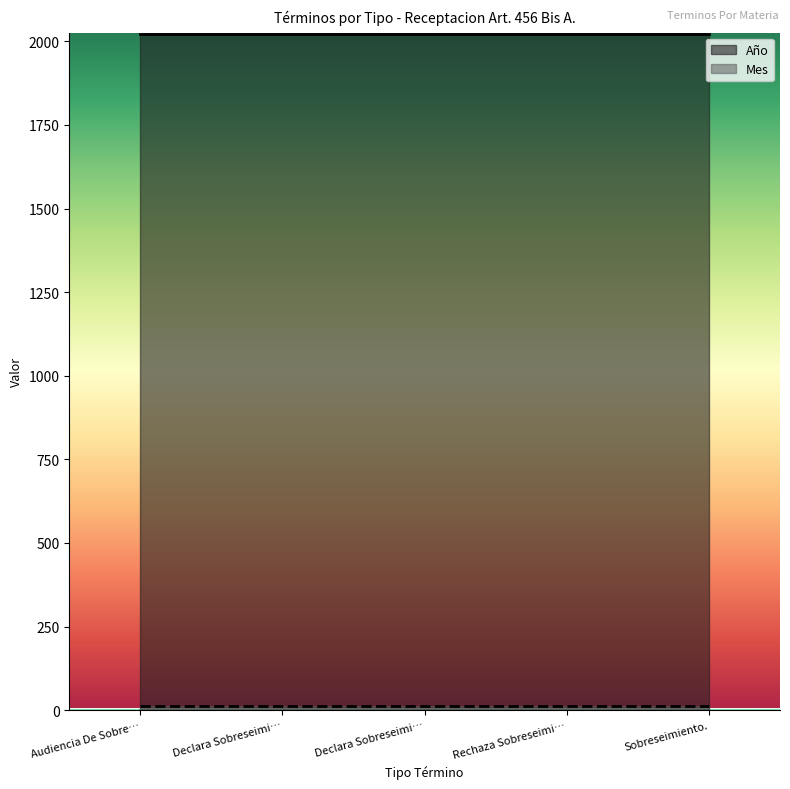

What position from the right is Rechaza Sobreseimiento Definitivo.?

2